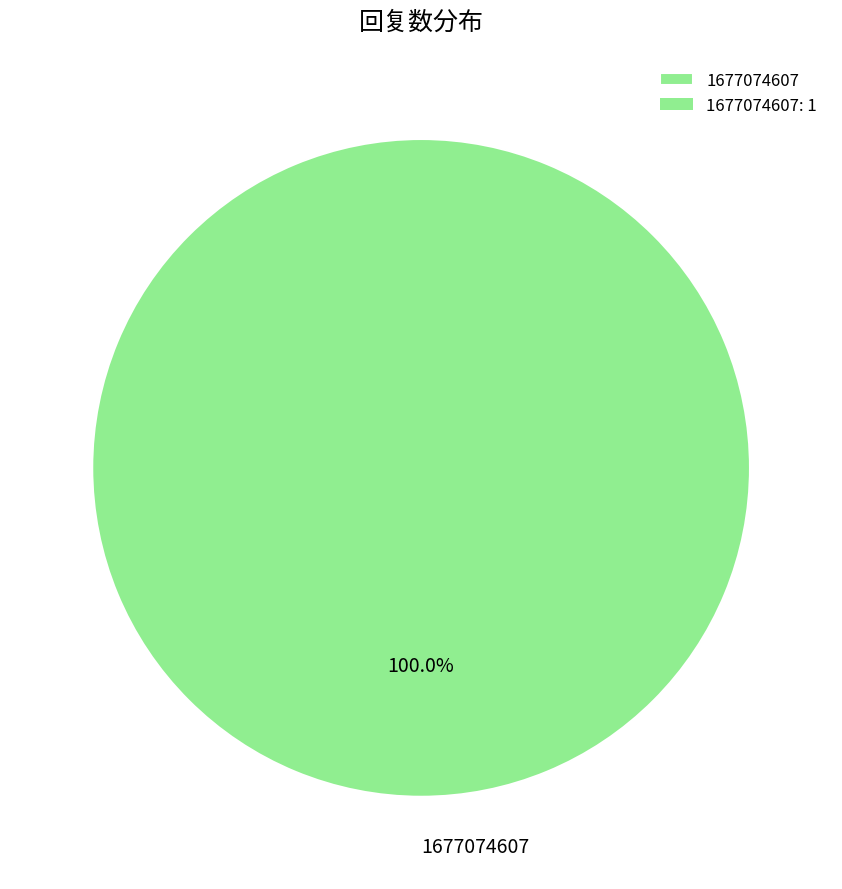

How many segments does this pie chart have?

1